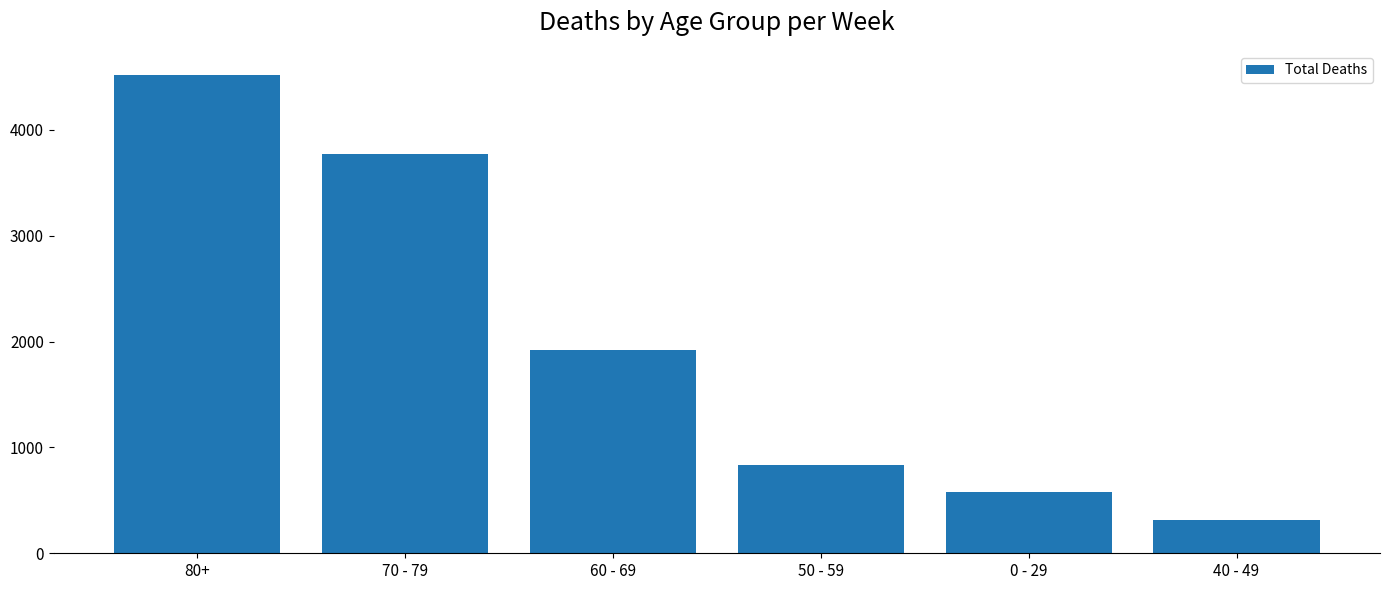

What is the sum of the values at 70 - 79 and 80+?

8298